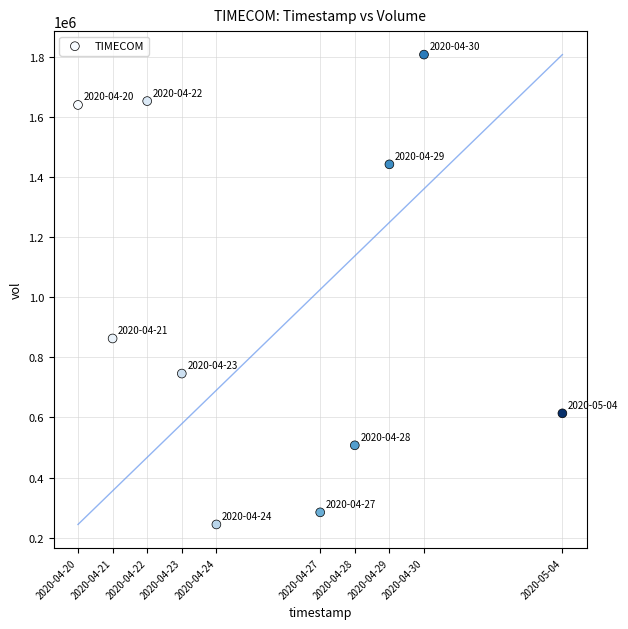

What is the average Y value?

979800